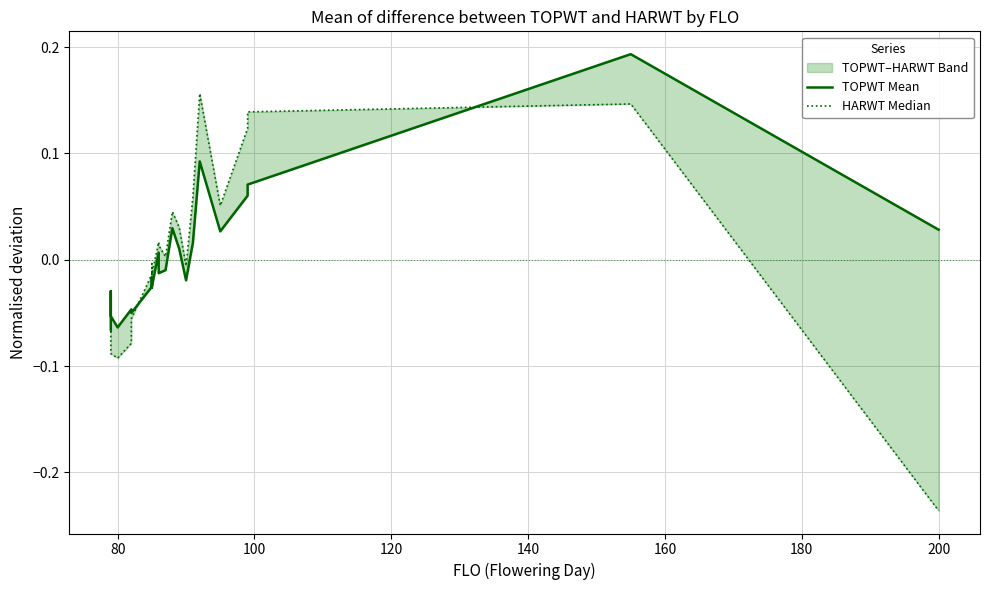

Is it true that HARWT Median equals -0.0 at 18?

False